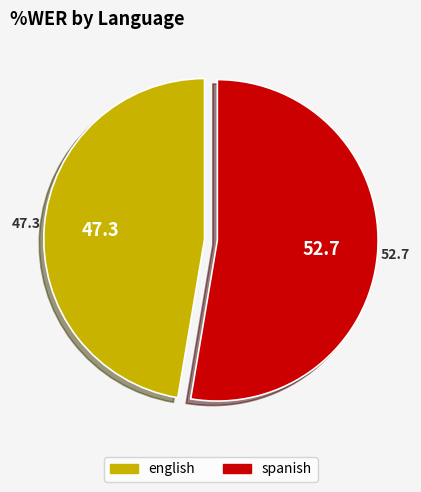

Is there any slice that represents more than half of the pie?

Yes